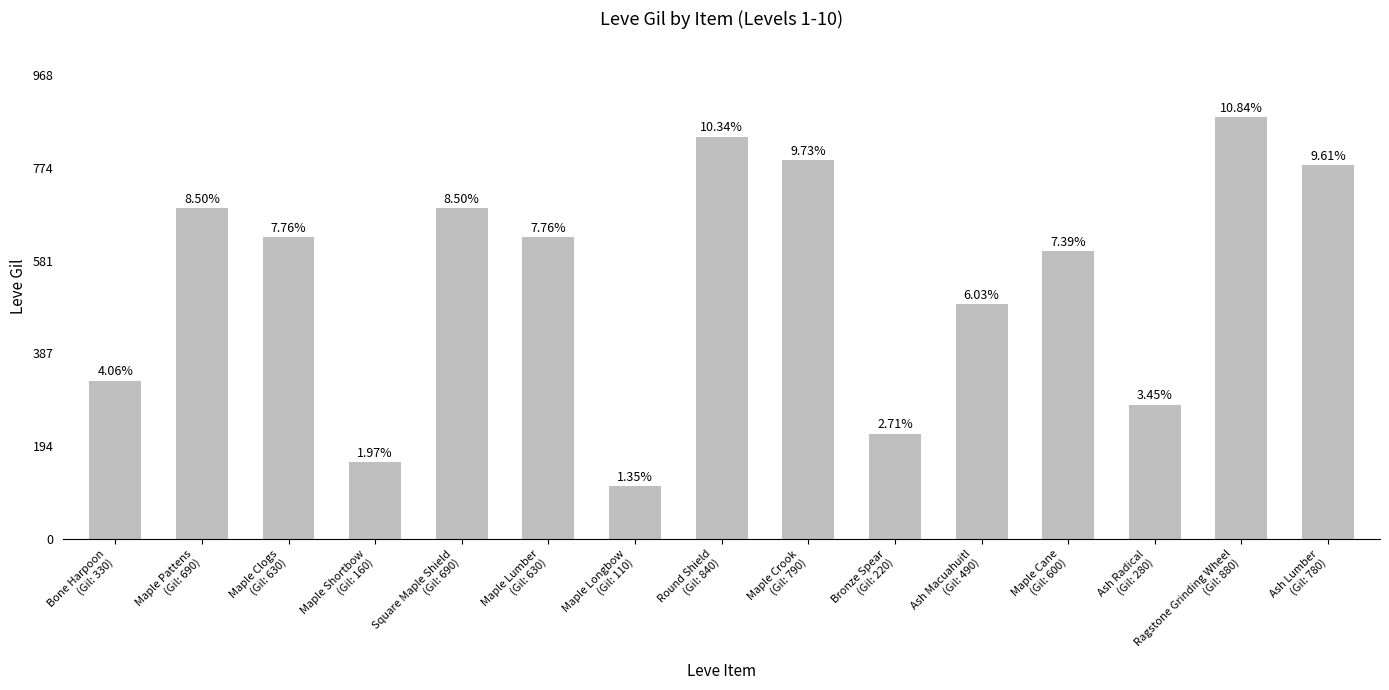

What is the change in value from Bone Harpoon
(Gil: 330) to Maple Cane
(Gil: 600)?

+270